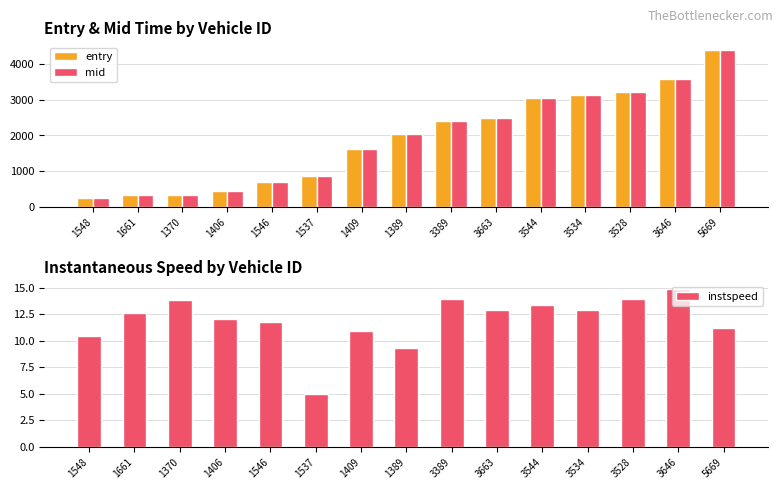

Rank the categories by entry value from lowest to highest.

1548, 1661, 1370, 1406, 1546, 1537, 1409, 1389, 3389, 3663, 3544, 3534, 3528, 3646, 5669